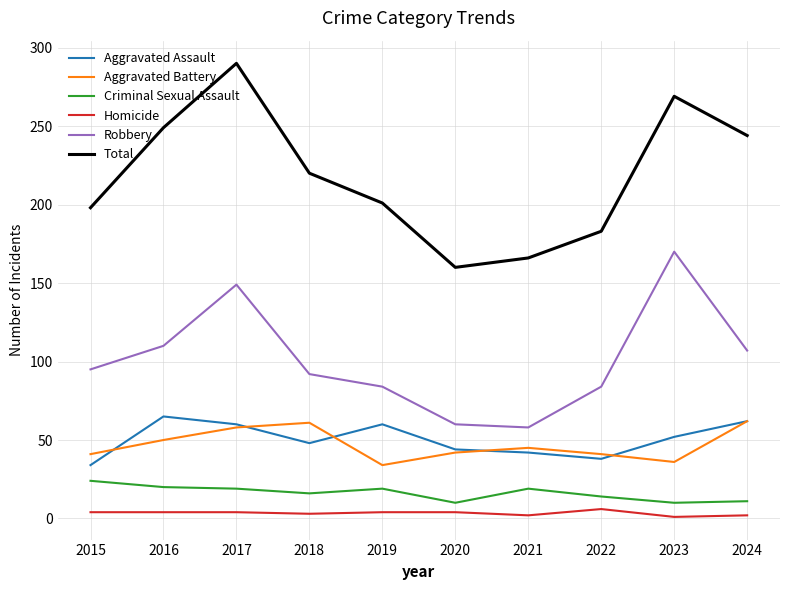

What is the smallest value displayed?

1